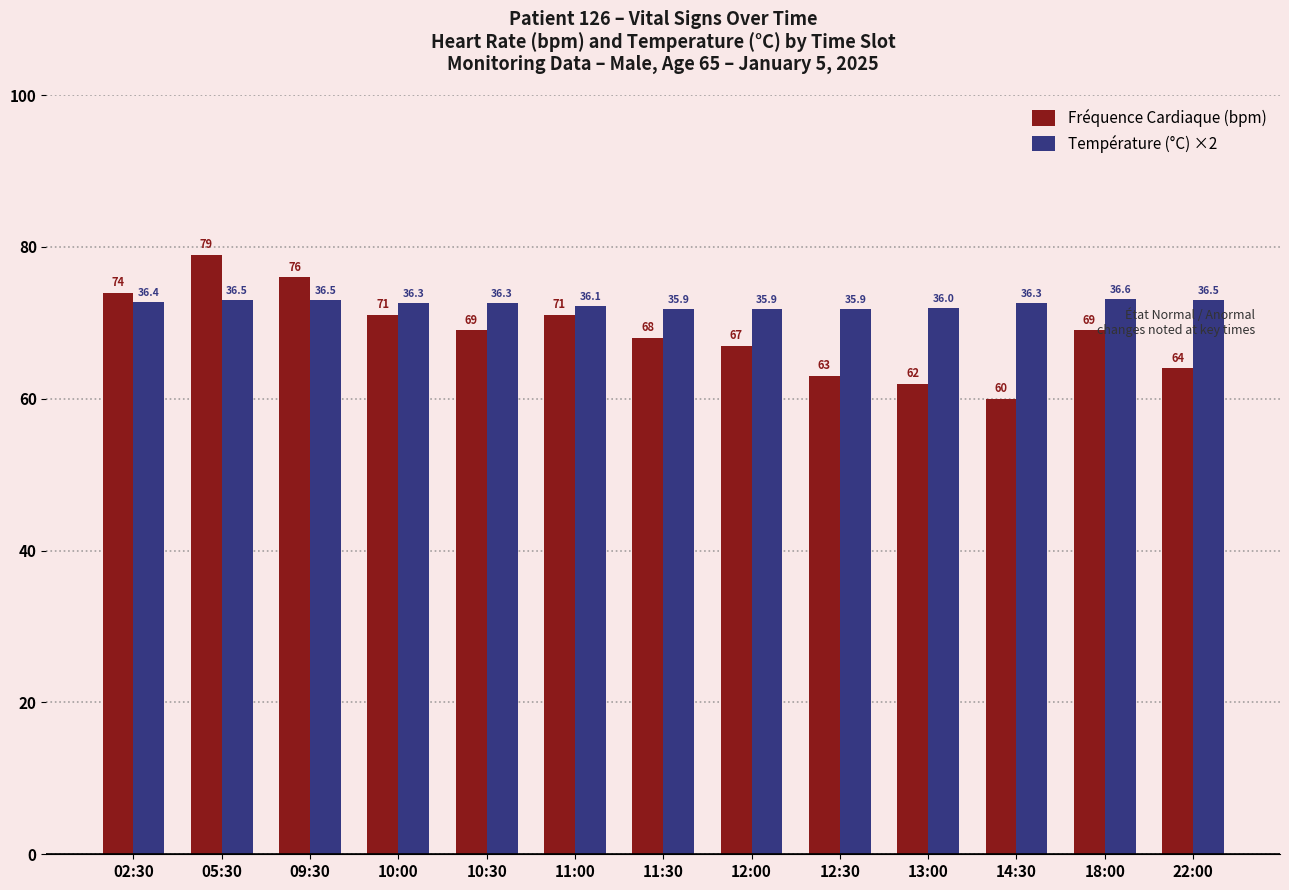

What is the total value across all series at 02:30?

146.8